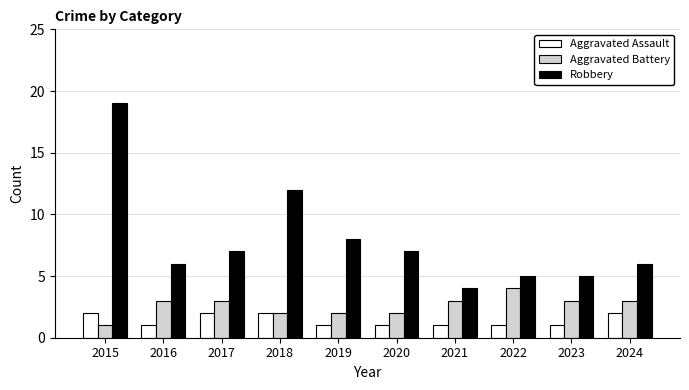

What is the difference between the second highest and second lowest values in the Aggravated Battery series?

1